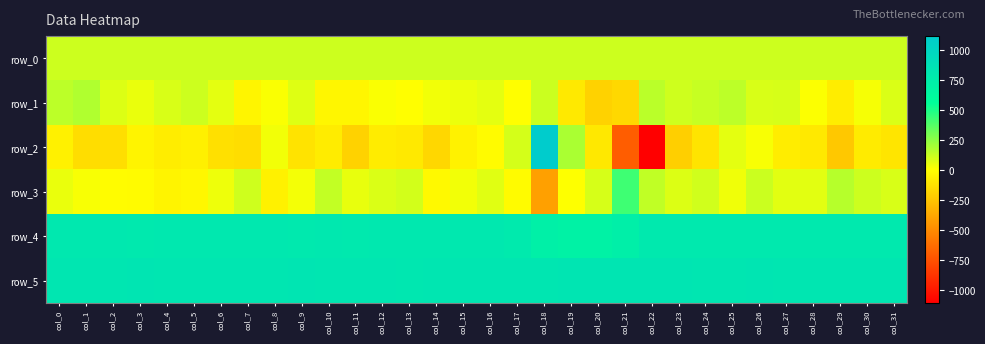

What value does the row_1 series have at col_2?

83.0